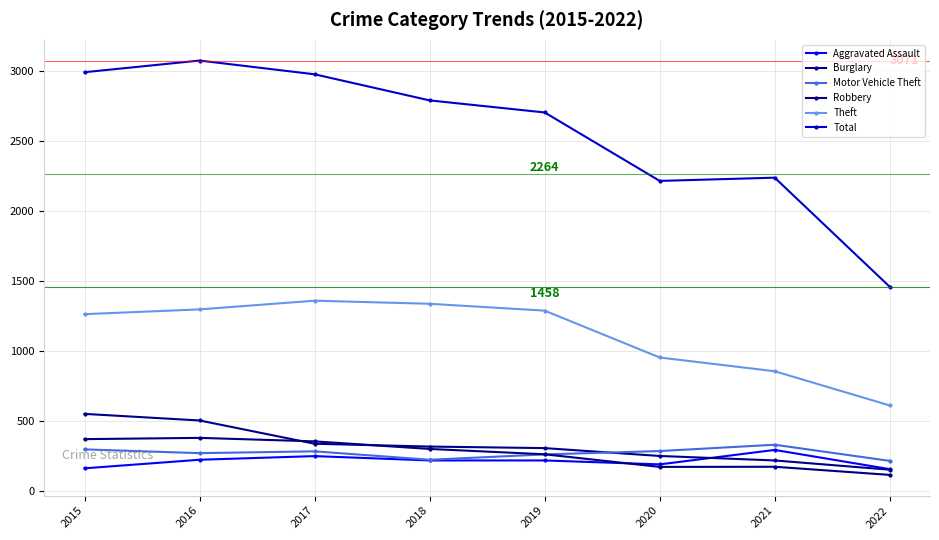

How many lines are shown in the chart?

6